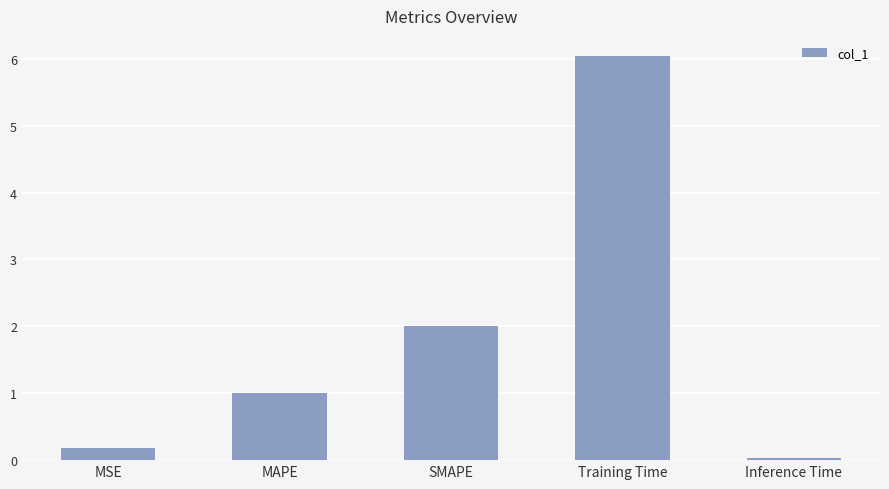

List the labels in order of value, largest first.

Training Time, SMAPE, MAPE, MSE, Inference Time